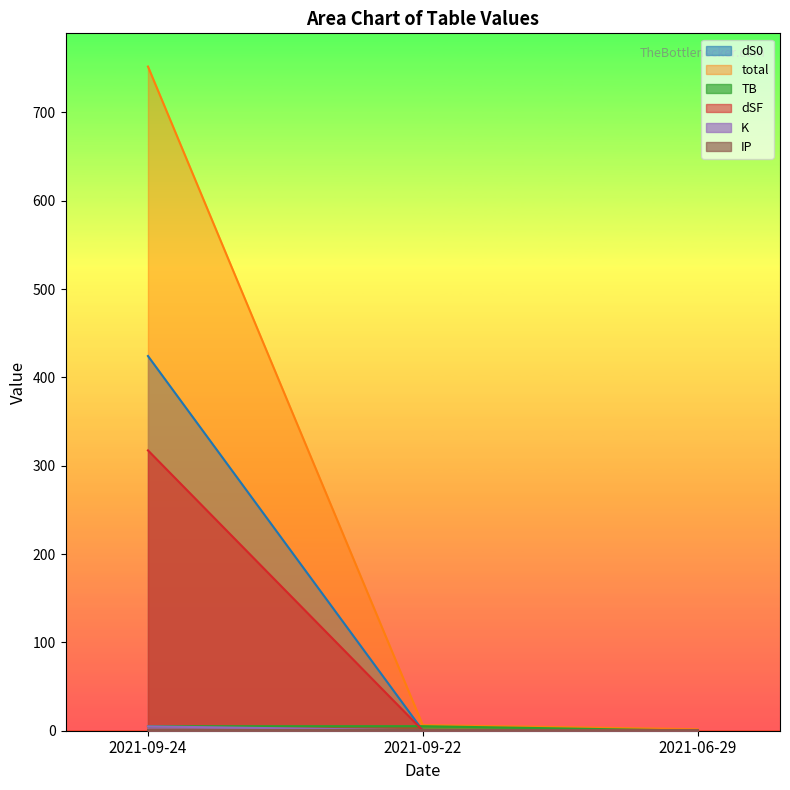

Reading left to right, list all the values displayed in this chart.

dS0: 424.3	0.3	0.6
total: 752.0	6.4	1.7
TB: 5.1	5.1	0.1
dSF: 317.4	0.3	0.3
K: 4.9	0.5	0.5